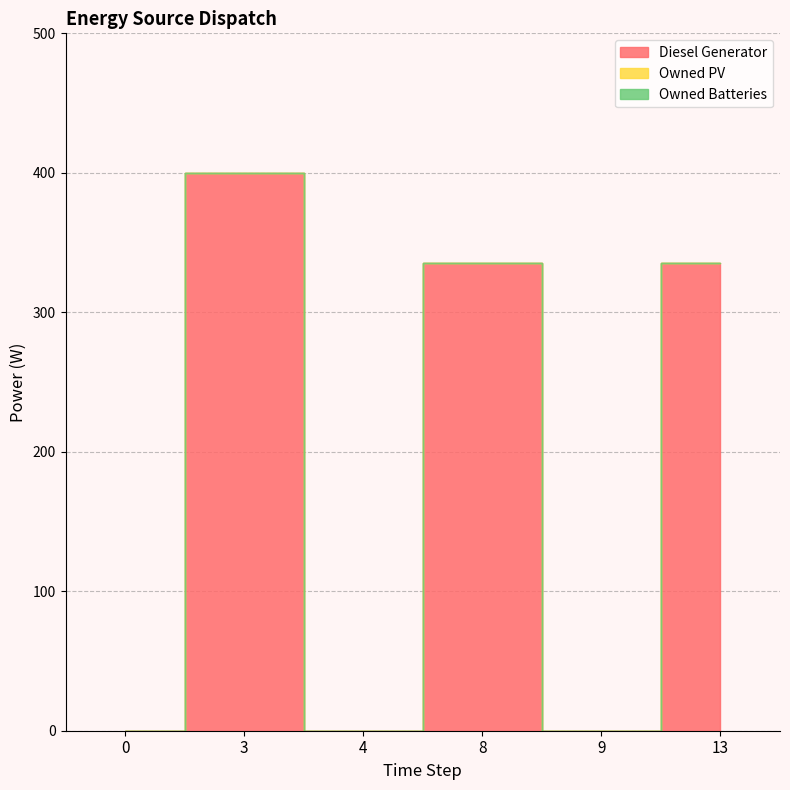

Reading right to left, transcribe all the data shown in this chart.

Diesel Generator: 13=335	9=0	8=335	4=0	3=400	0=0
Owned PV: 13=0	9=0	8=0	4=0	3=0	0=0
Owned Batteries: 13=0	9=0	8=0	4=0	3=0	0=0